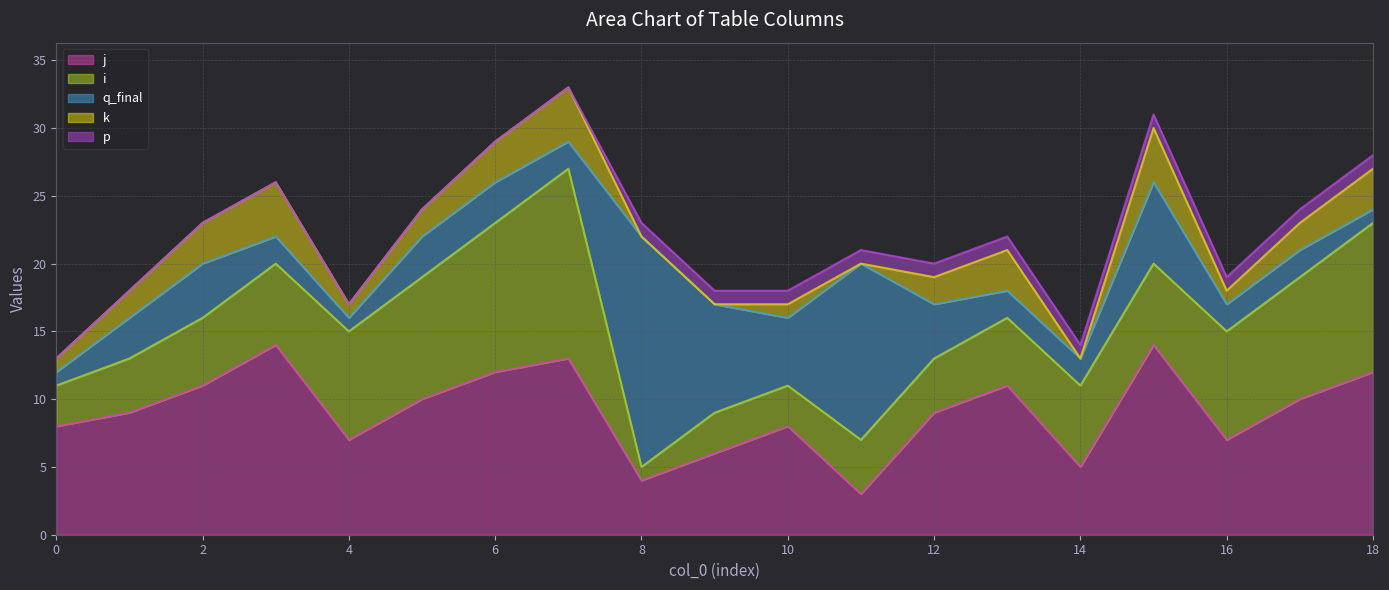

Which series has the widest spread of values?

i line